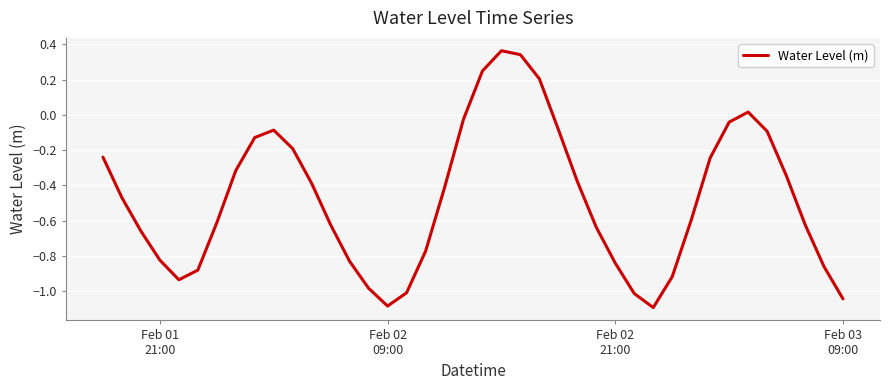

What is the smallest value displayed?

-1.1